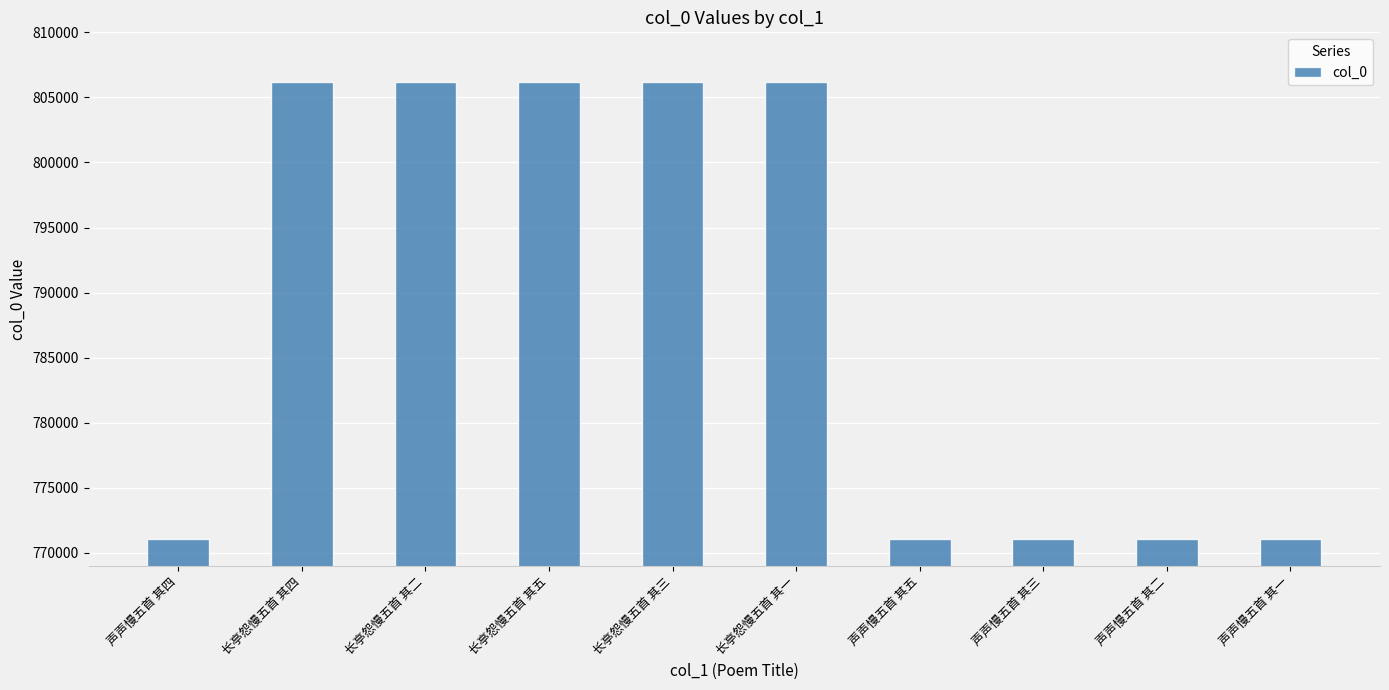

What is the ratio of the value at 长亭怨慢五首 其五 to the value at 声声慢五首 其一?

1.0